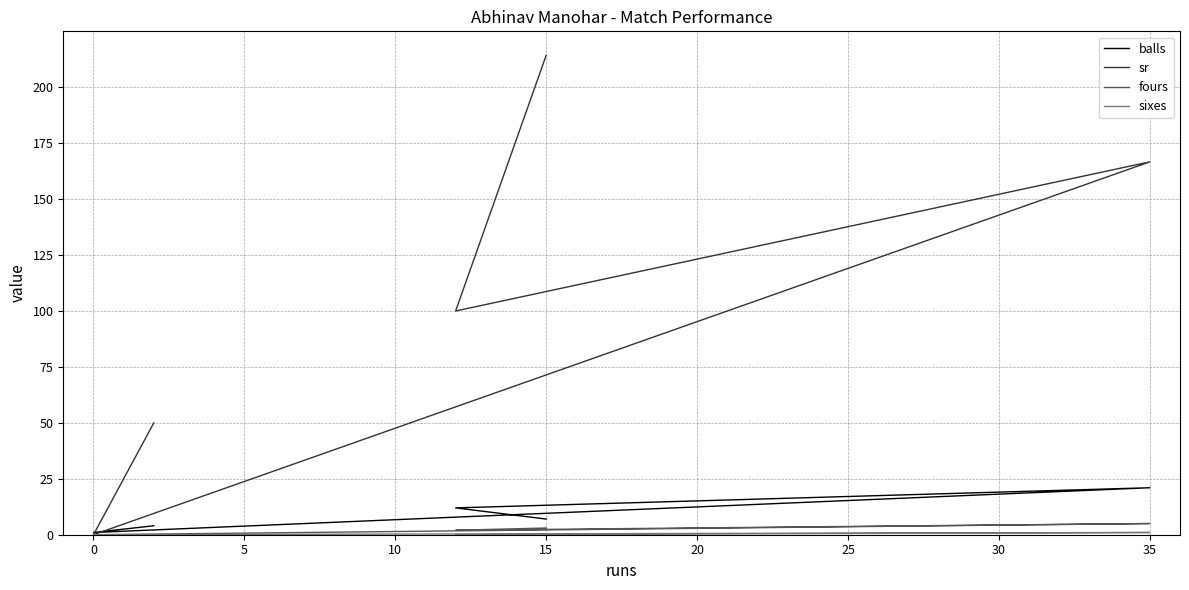

List the series in order of their peak value, highest first.

sr, balls, fours, sixes